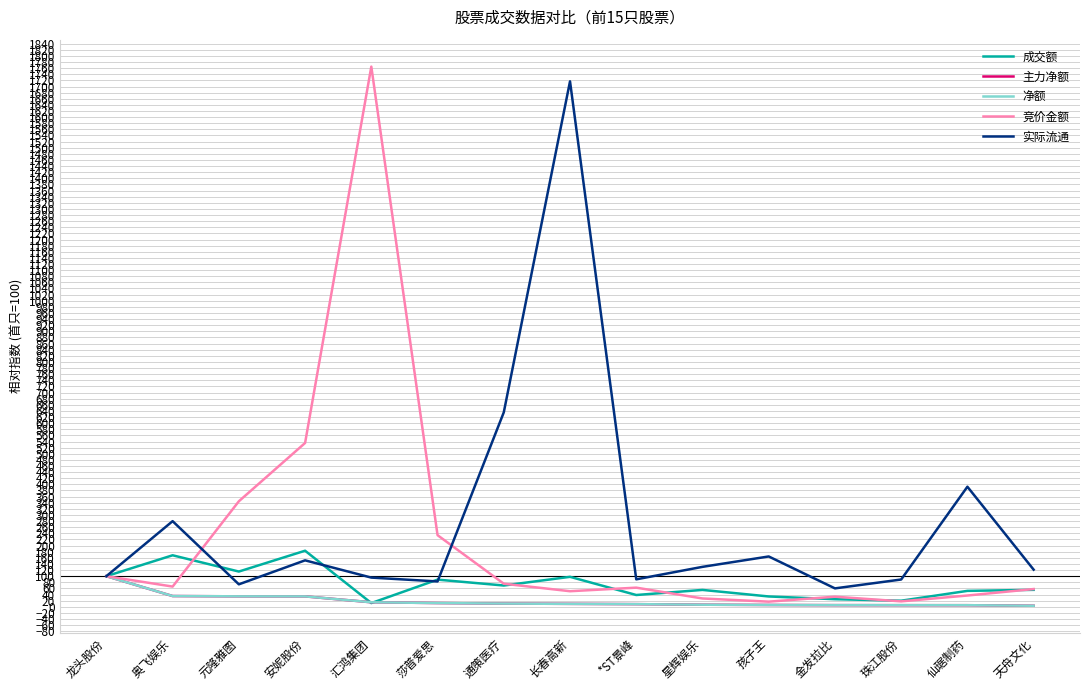

Which series has the largest total across all categories?

实际流通